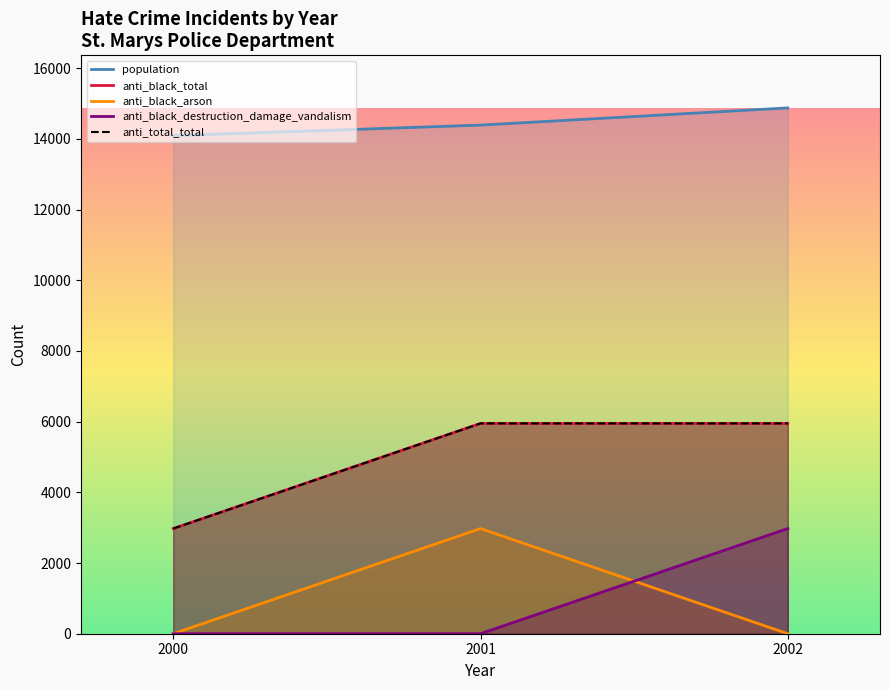

Rank the series at 2001 from highest to lowest value.

population, anti_black_total, anti_total_total, anti_black_arson, anti_black_destruction_damage_vandalism